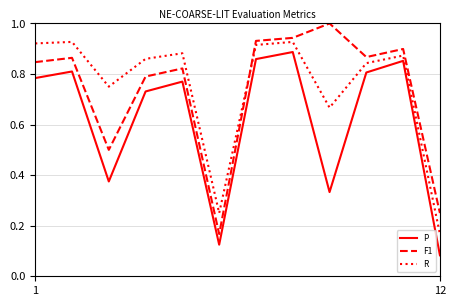

True or false: F1 and P intersect in this chart.

False